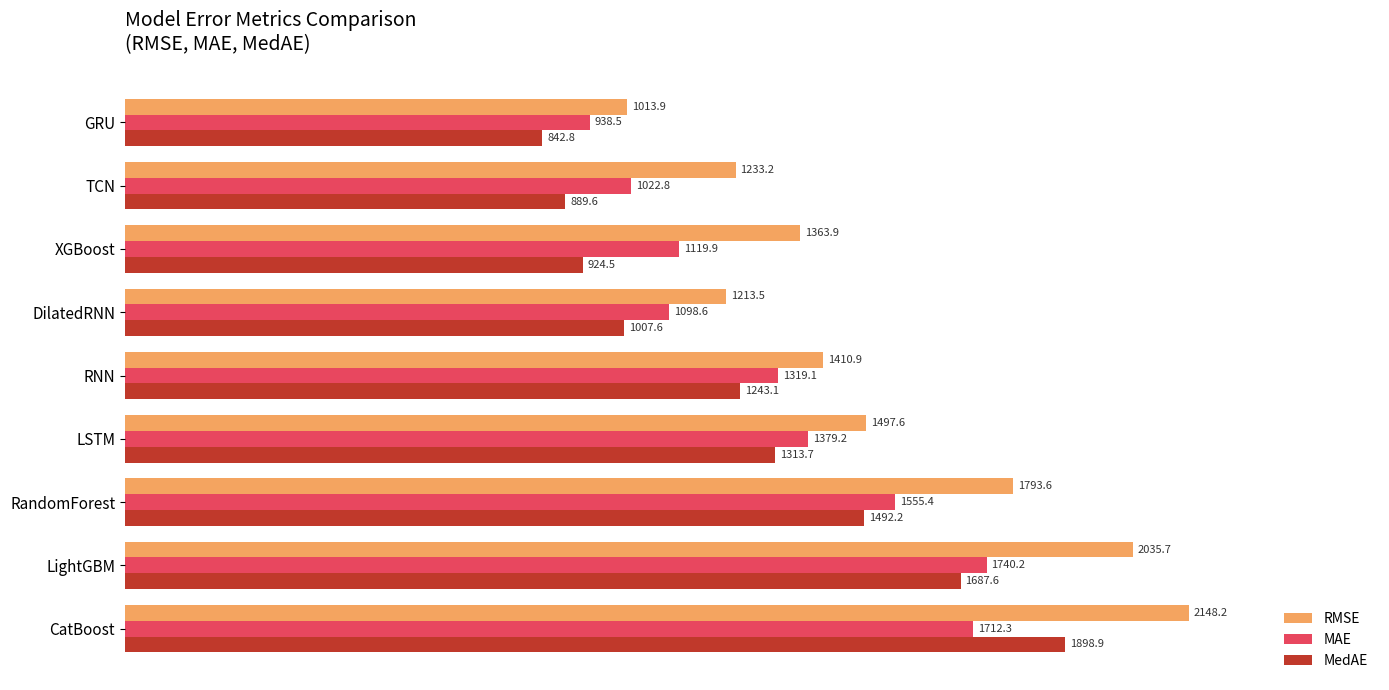

True or false: MAE has a value of 738.8 at RandomForest.

False